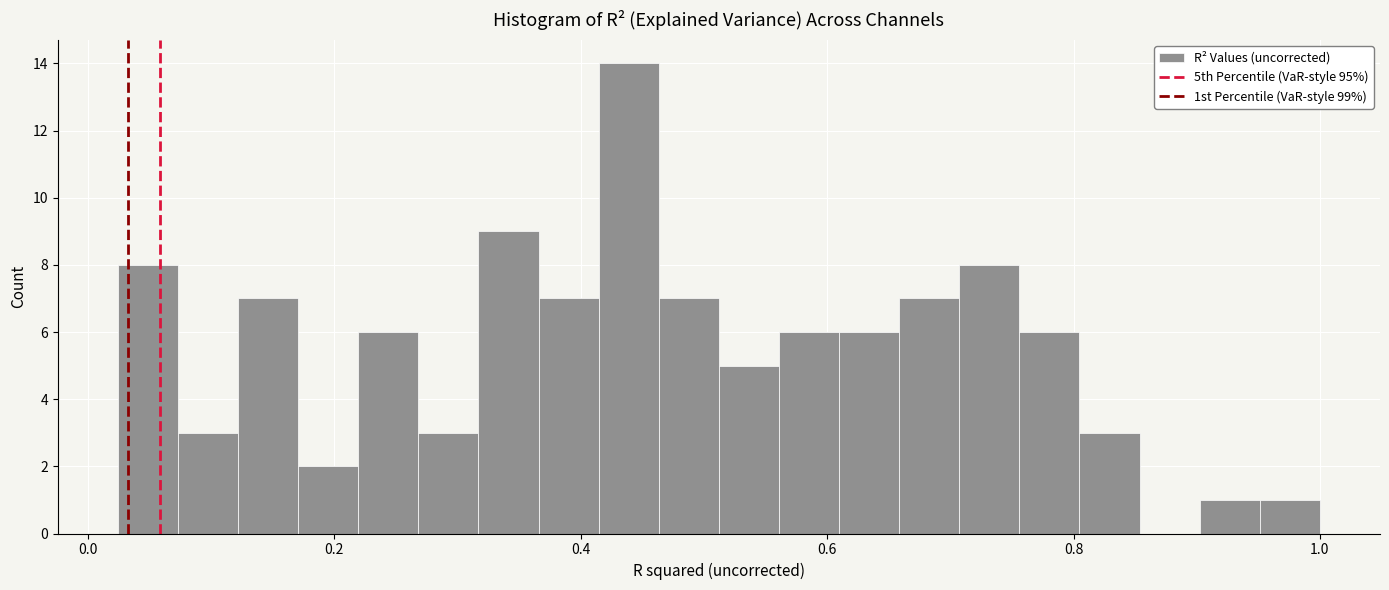

Around what value on the x-axis is the tallest bar? Give the approximate position of its centre, as read against the axis.

0.44